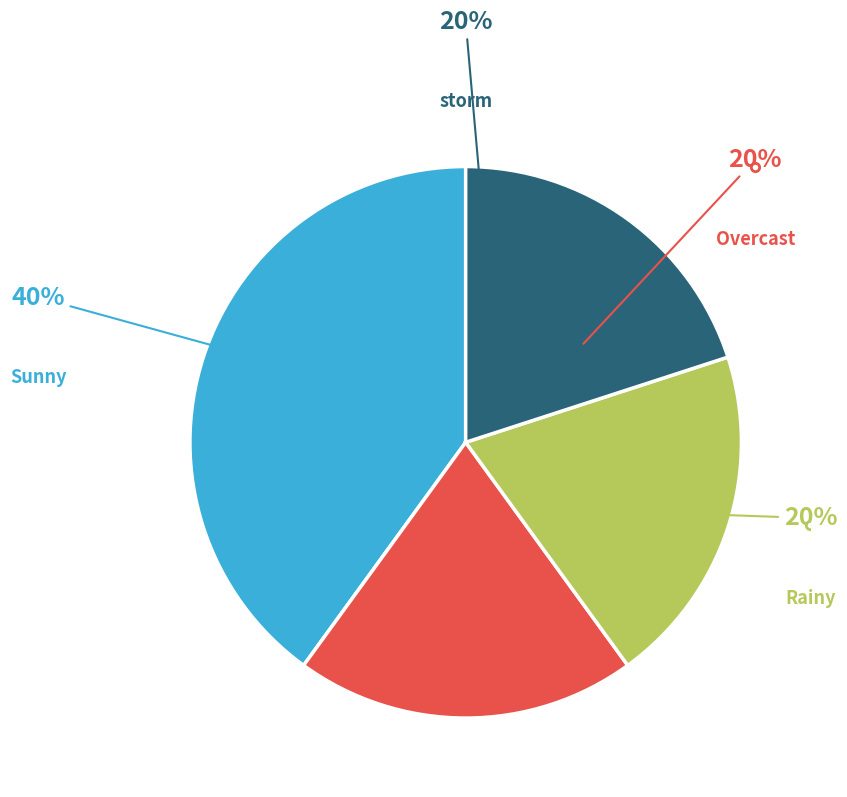

What percentage is the storm slice, to the nearest percent?

20%